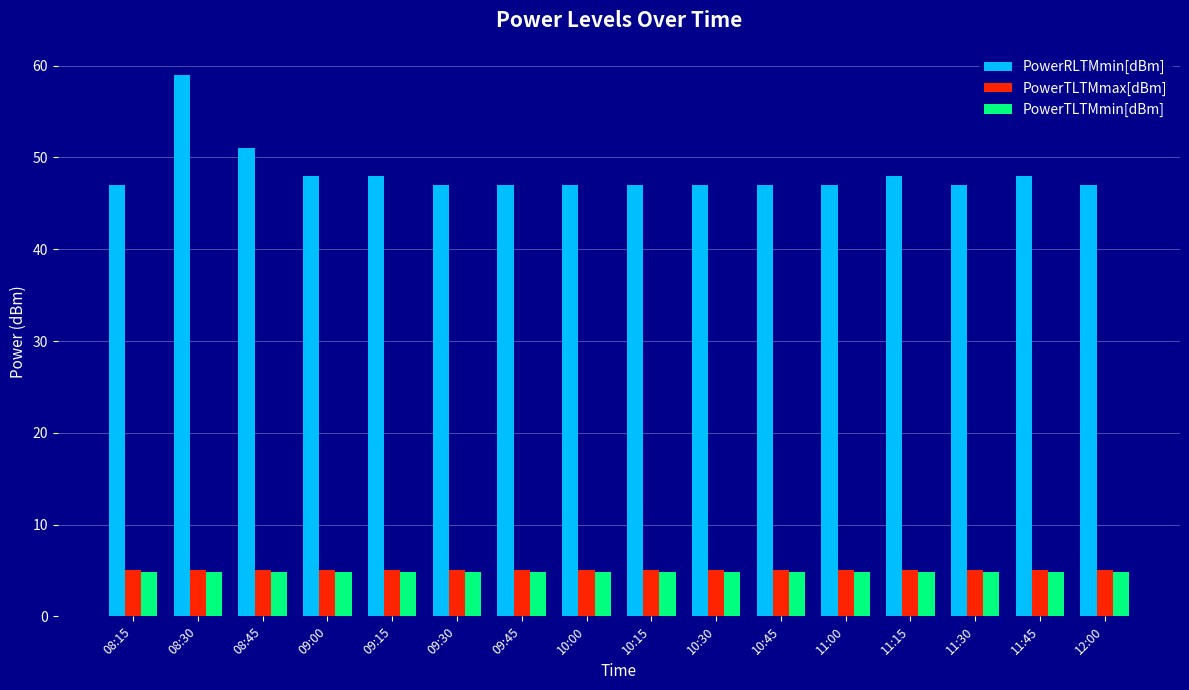

Which series has the widest spread of values?

PowerRLTMmin[dBm]